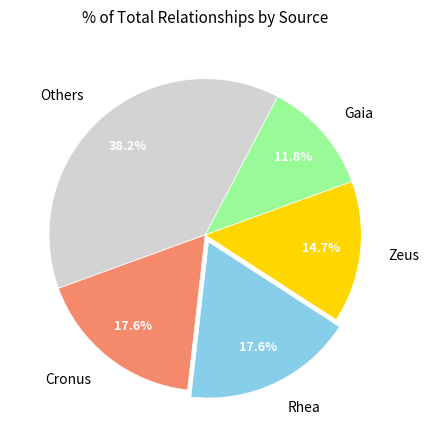

What portion of the pie excludes Zeus?

85.3%